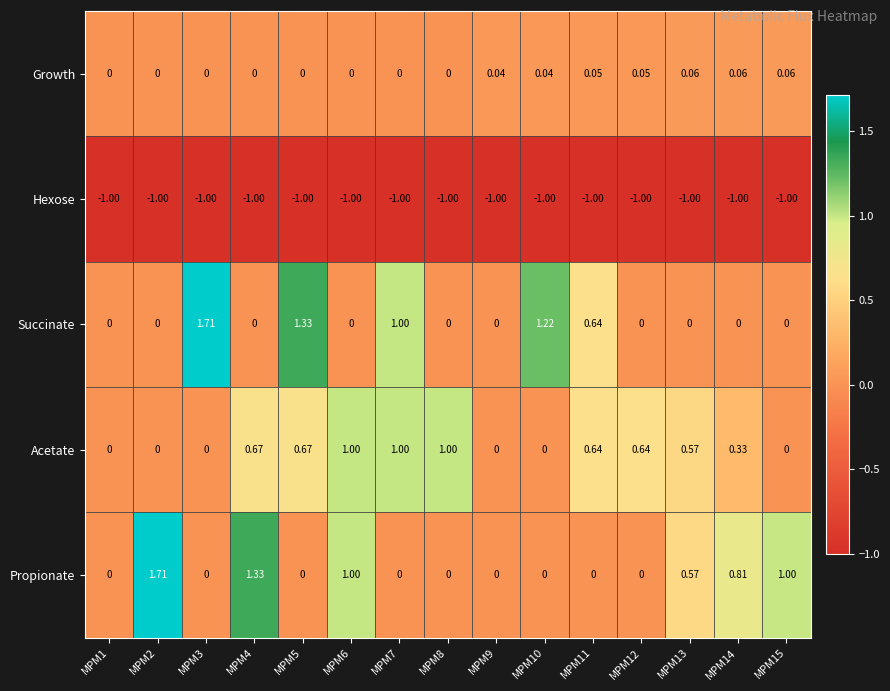

Is the value of Propionate at MPM8 greater than the value of Hexose at MPM9?

Yes